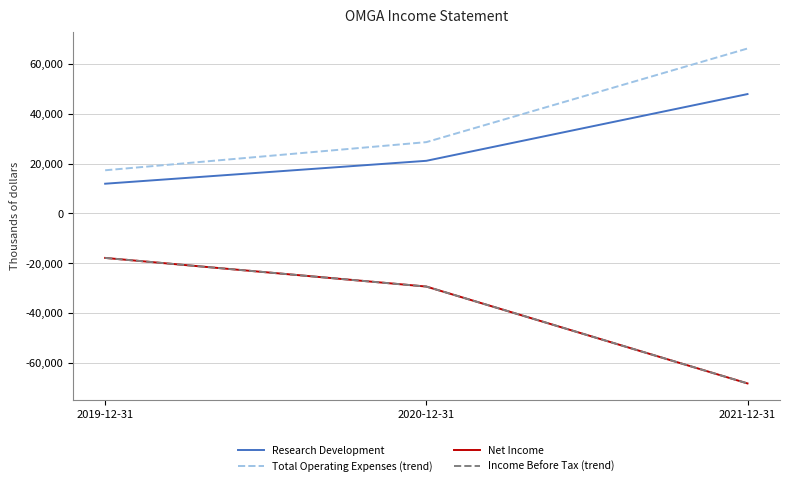

Is this an area chart (filled region under the line)?

No